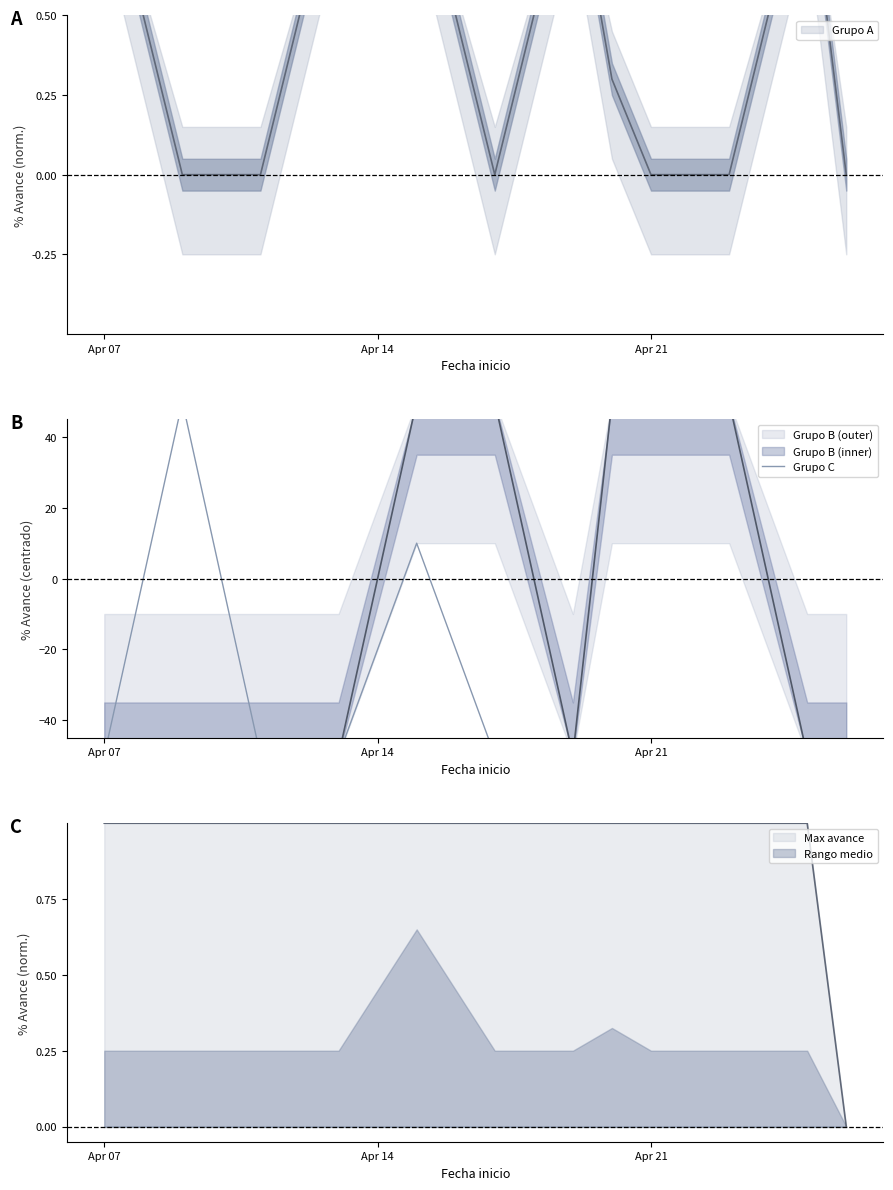

True or false: there are more than 2 points higher than both neighbors.

False